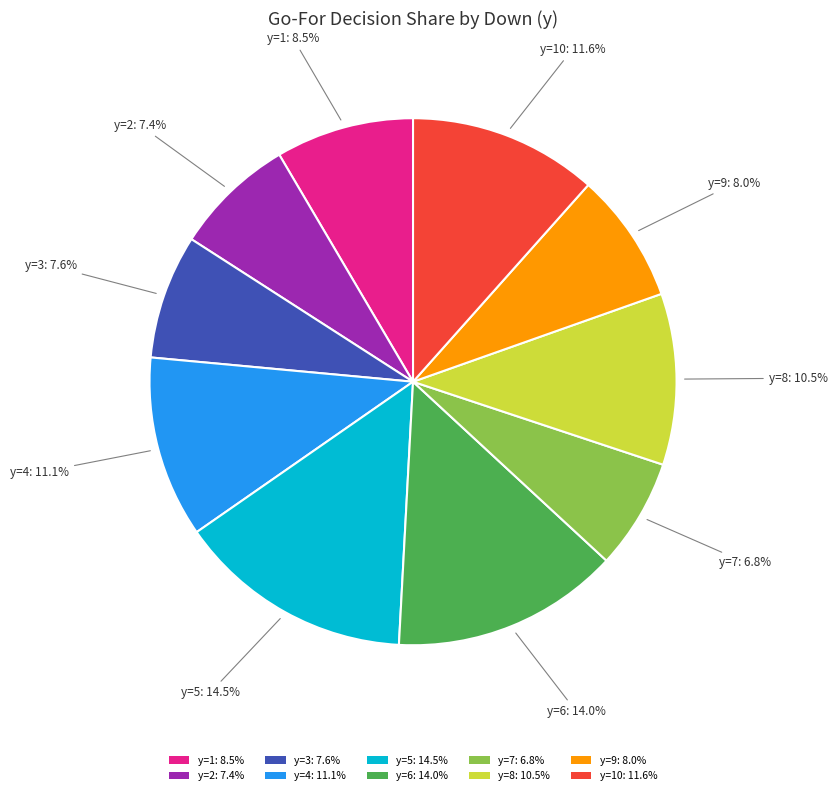

What is the ratio of the value at y=5: 14.5% to the value at y=7: 6.8%?

2.1